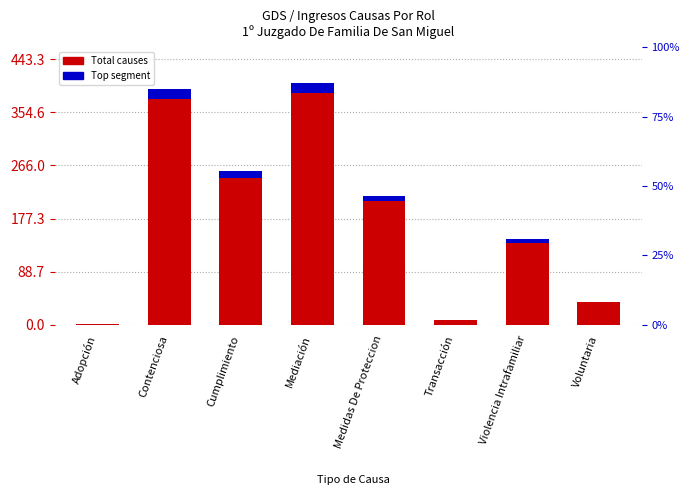

Is it true that Accent (top segment) equals 16.1 at Mediación?

True